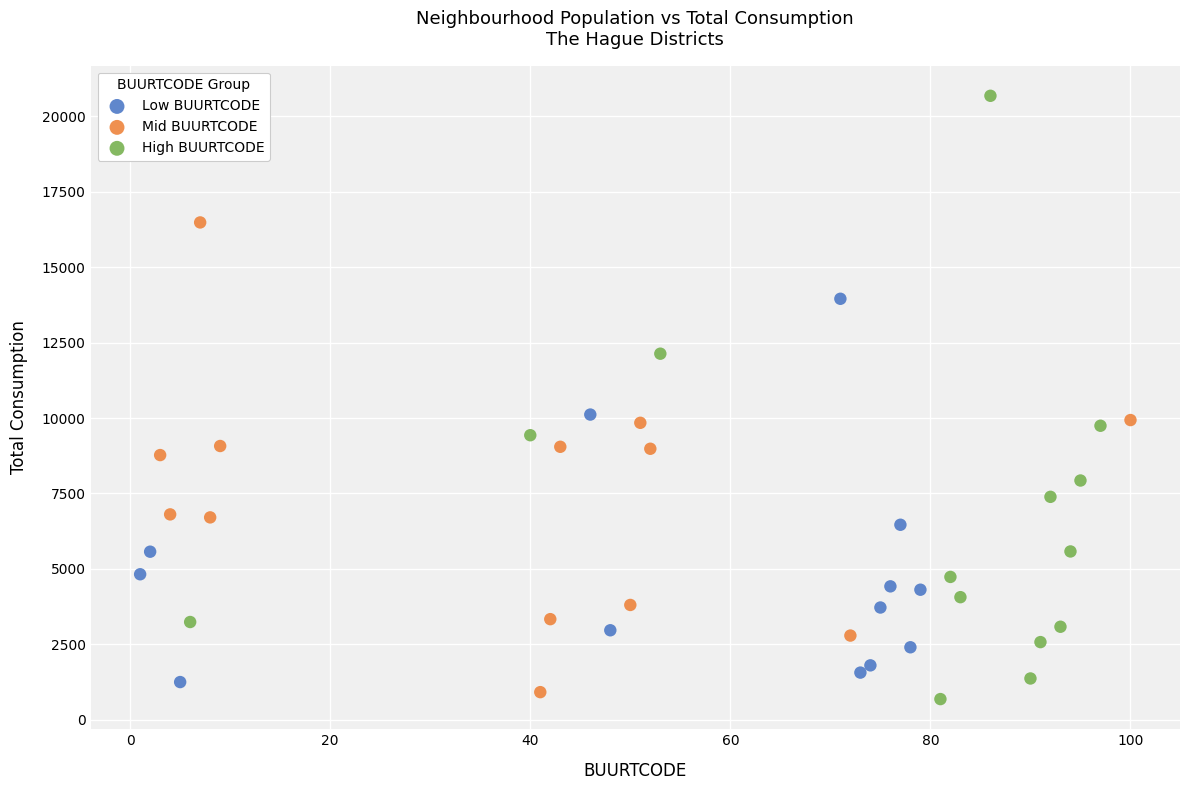

Which series has the largest Y range (max minus min)?

High BUURTCODE